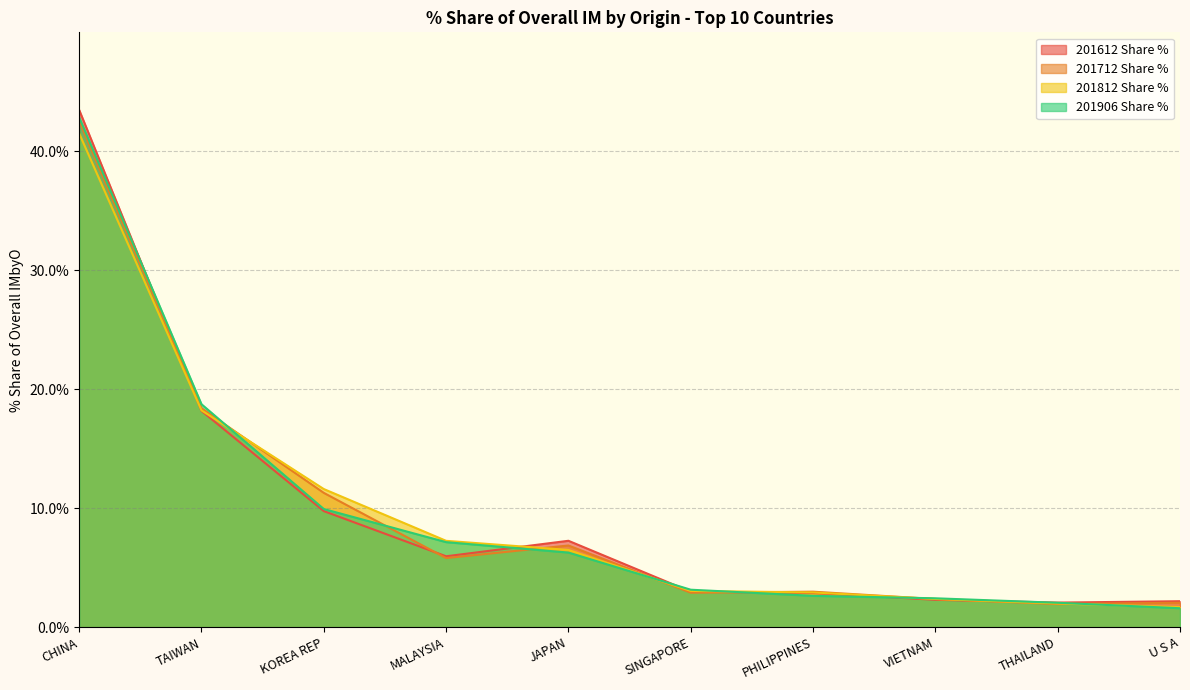

The 201612 Share % series shows 43.5 at CHINA. True or false?

True